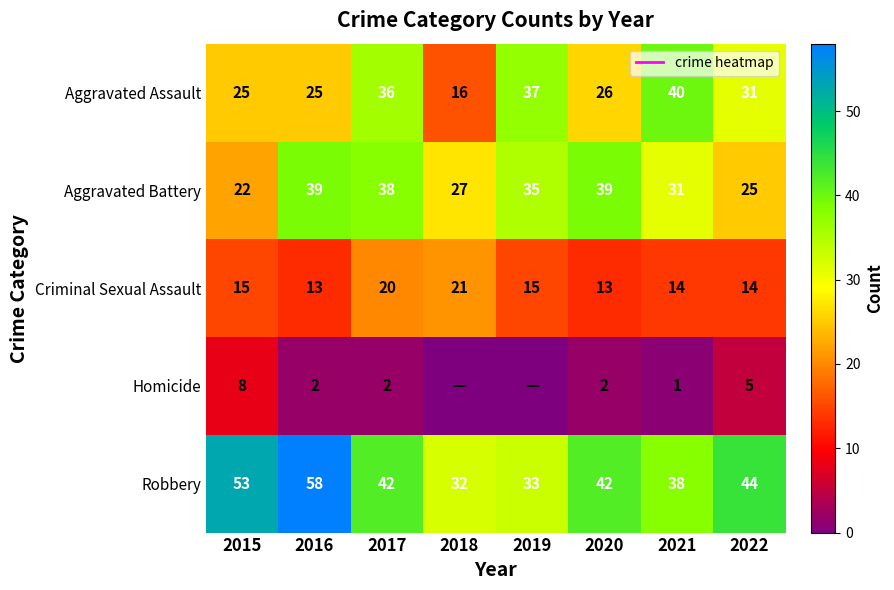

What is the sum of all Aggravated Assault values?

236